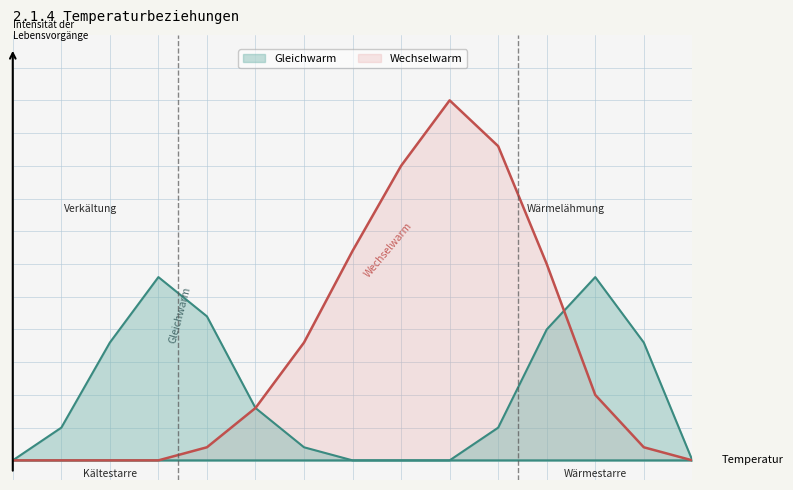

True or false: Wechselwarm and Gleichwarm intersect in this chart.

False